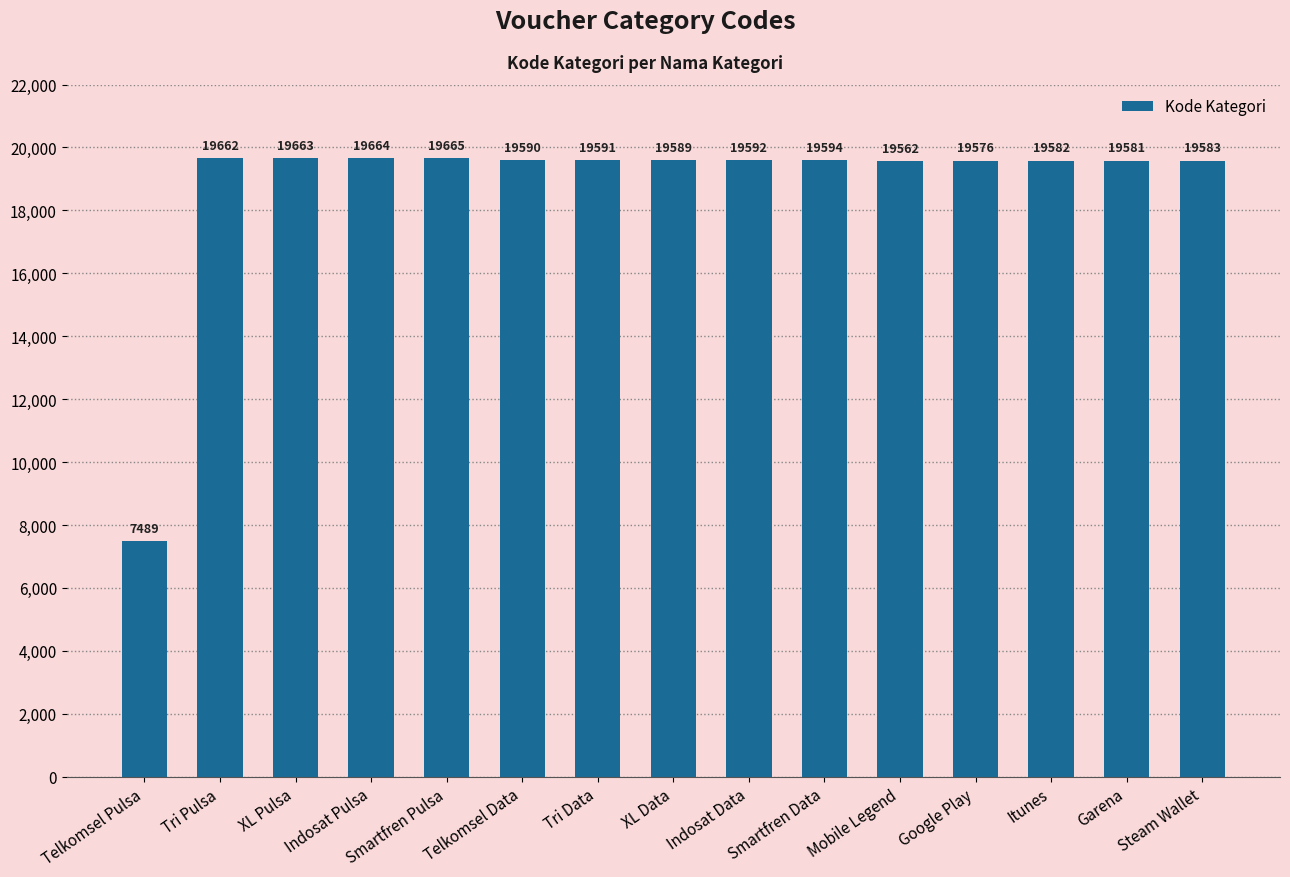

Reading left to right, extract all data points from this chart.

7489	19662	19663	19664	19665	19590	19591	19589	19592	19594	19562	19576	19582	19581	19583